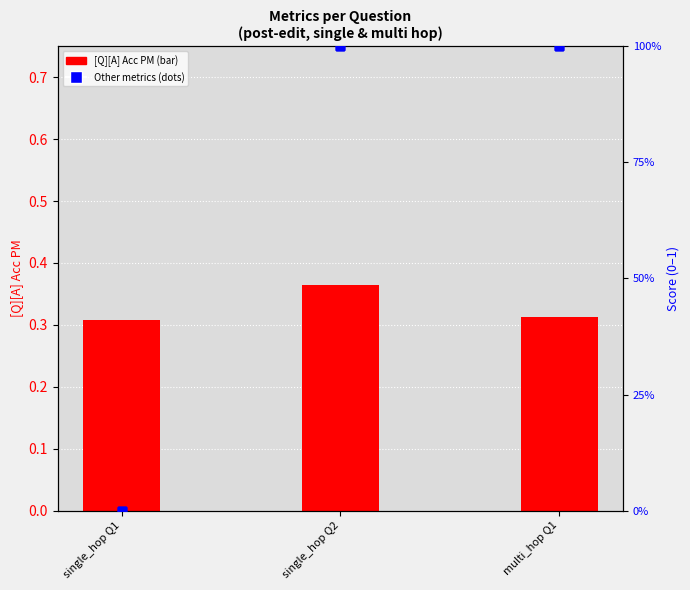

Which series has the largest Y range (max minus min)?

exact_match